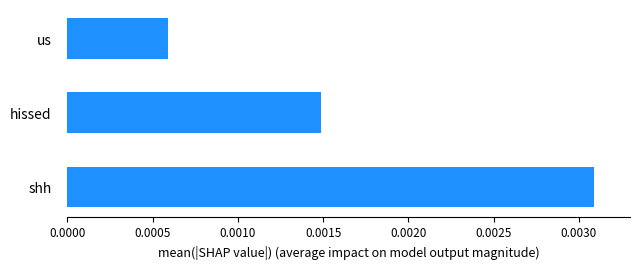

How many bars are there in total?

3